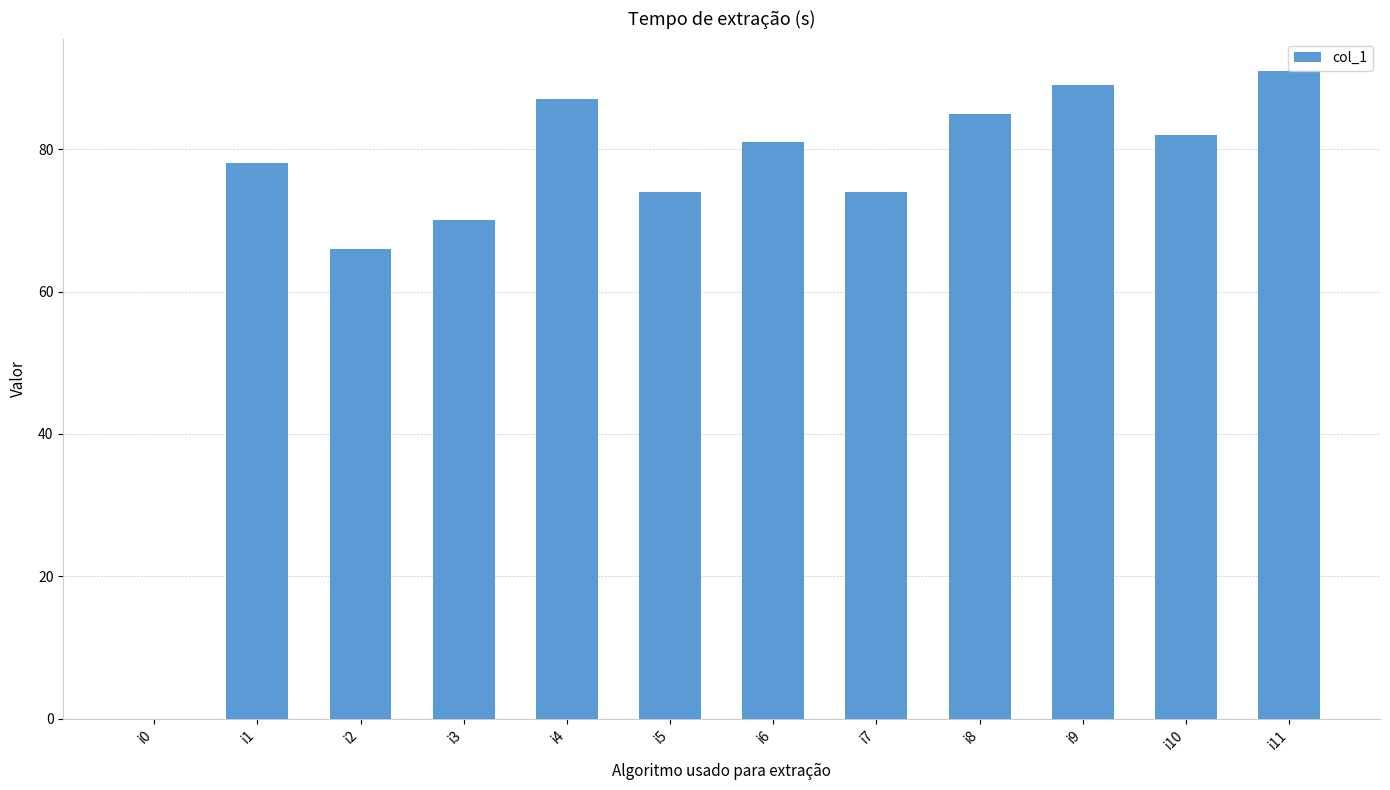

Count the number of data series in this chart.

1